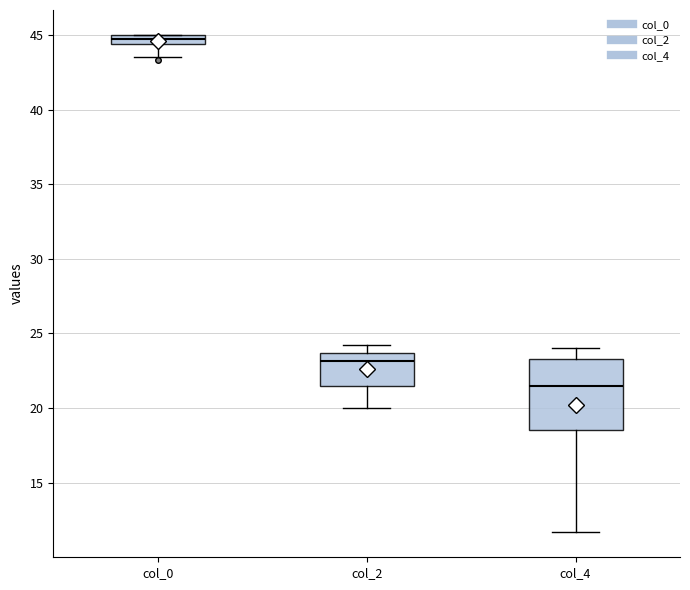

Which box has the highest median line?

col_0